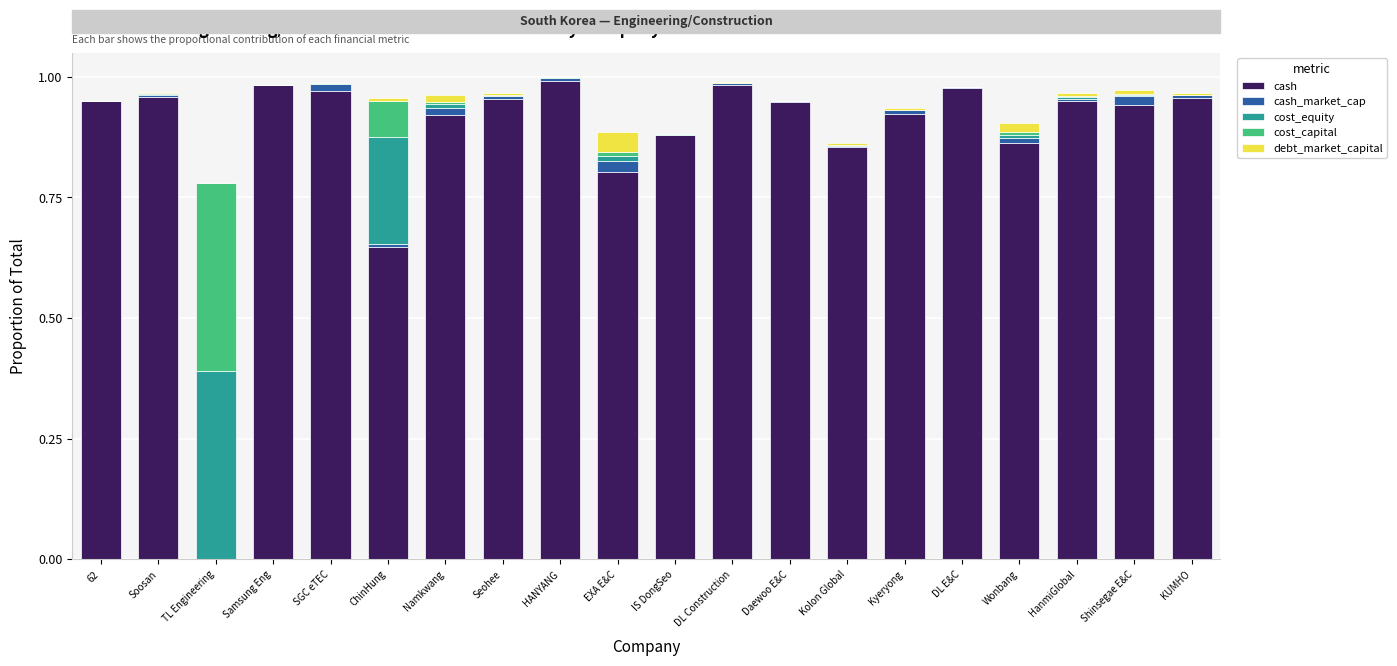

True or false: cash has a value of 1.0 at Soosan.

True